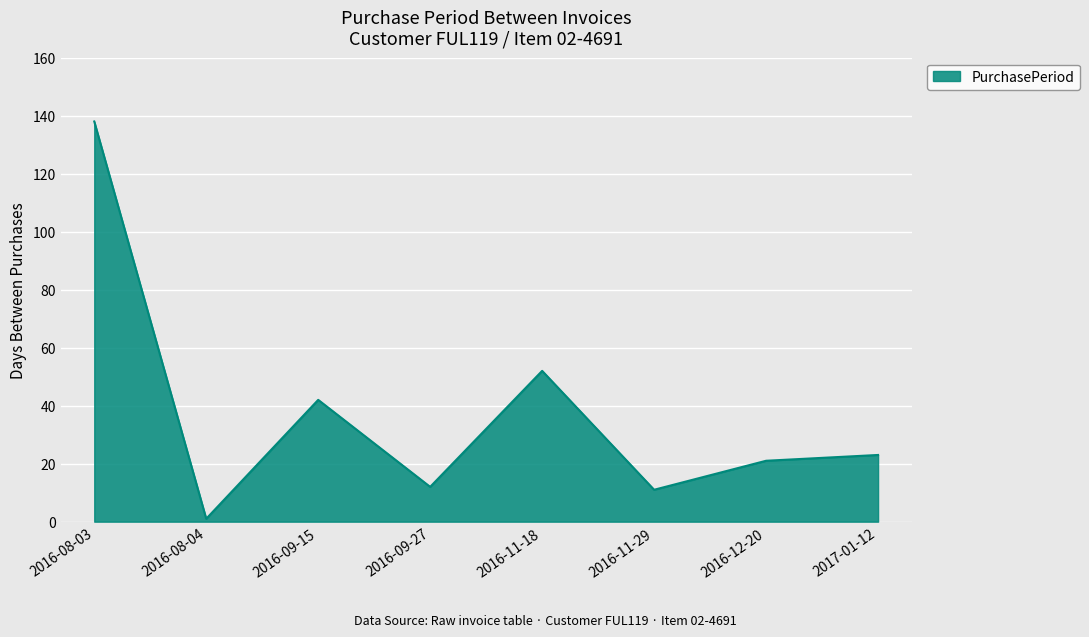

What position from the left is 2016-11-18?

5